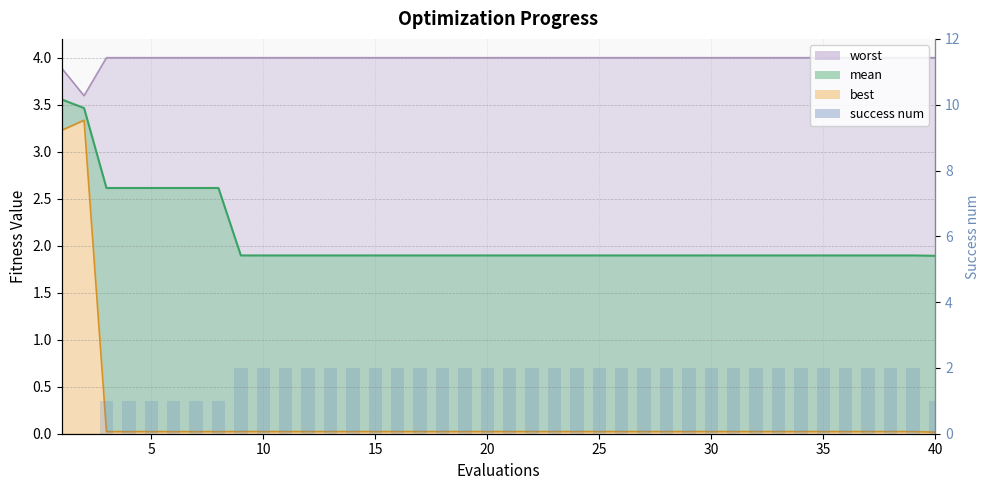

Which series has the widest spread of values?

best line